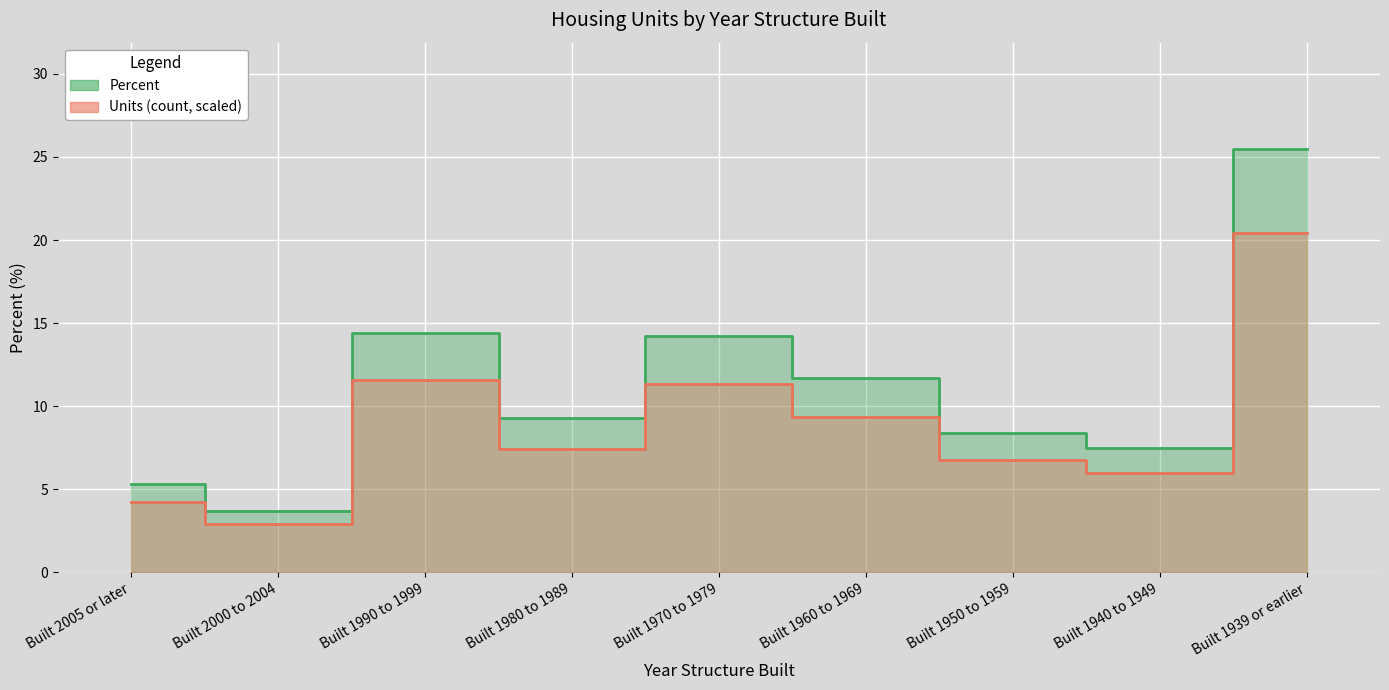

Reading left to right, what are all the values shown in this chart?

Units (count): 4.3	2.9	11.6	7.4	11.3	9.4	6.8	6.0	20.4
Percent: 5.3	3.7	14.4	9.3	14.2	11.7	8.4	7.5	25.5